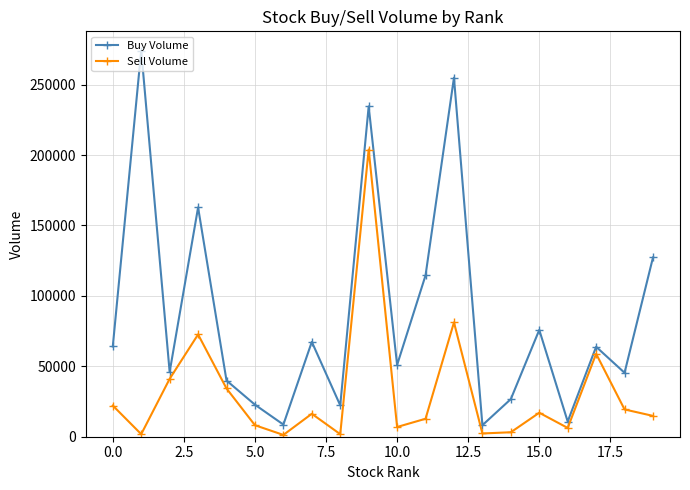

Does the chart have visible grid lines?

Yes